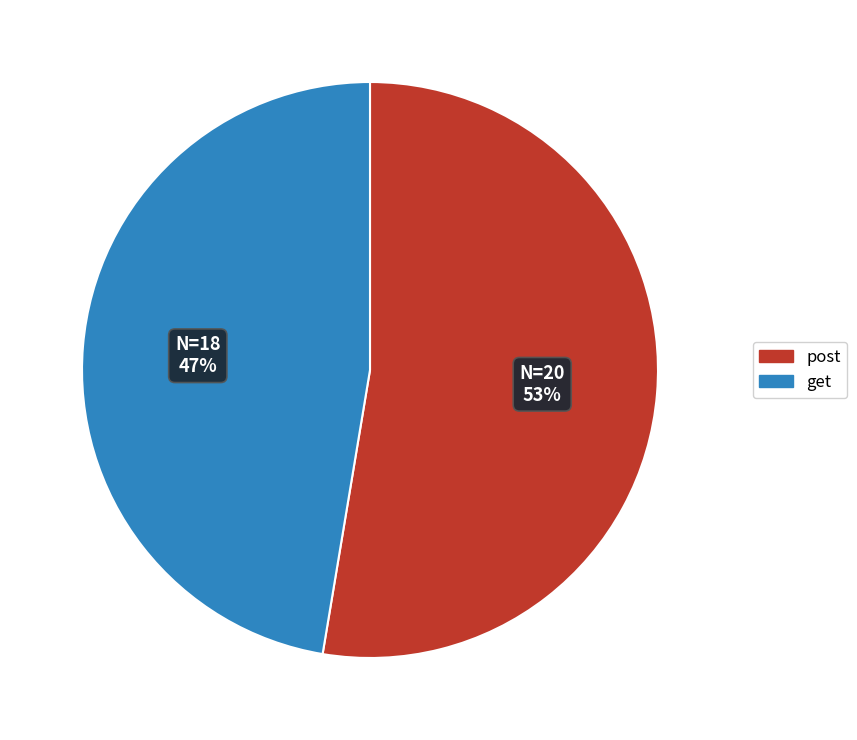

To the nearest percent, what portion does post represent?

53%